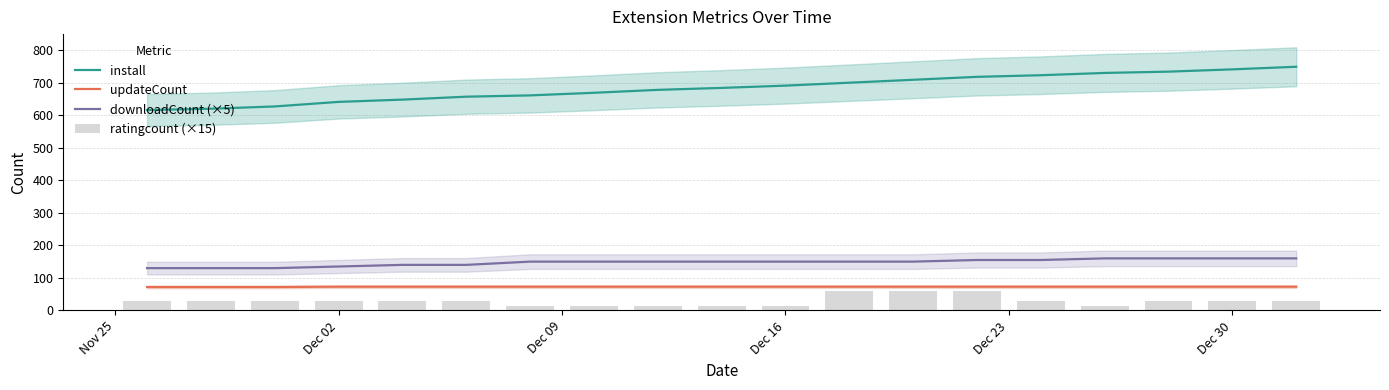

Reading left to right, transcribe all the data shown in this chart.

install: 616	620	627	641	648	657	661	669	678	684	691	700	709	718	723	730	734	741	749
updateCount: 72	72	72	73	73	73	73	73	73	73	73	73	73	73	73	73	73	73	73
downloadCount (×5): 130	130	130	135	140	140	150	150	150	150	150	150	150	155	155	160	160	160	160
ratingcount (×15): 30	30	30	30	30	30	15	15	15	15	15	60	60	60	30	15	30	30	30